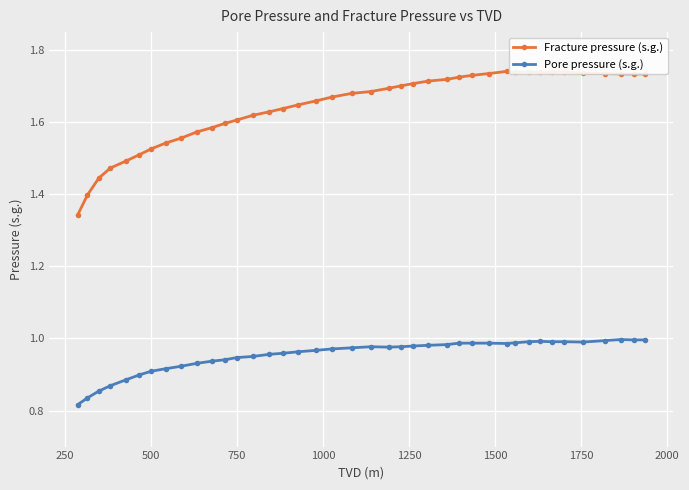

True or false: Fracture pressure (s.g.) has more than 0 interior local peaks.

True